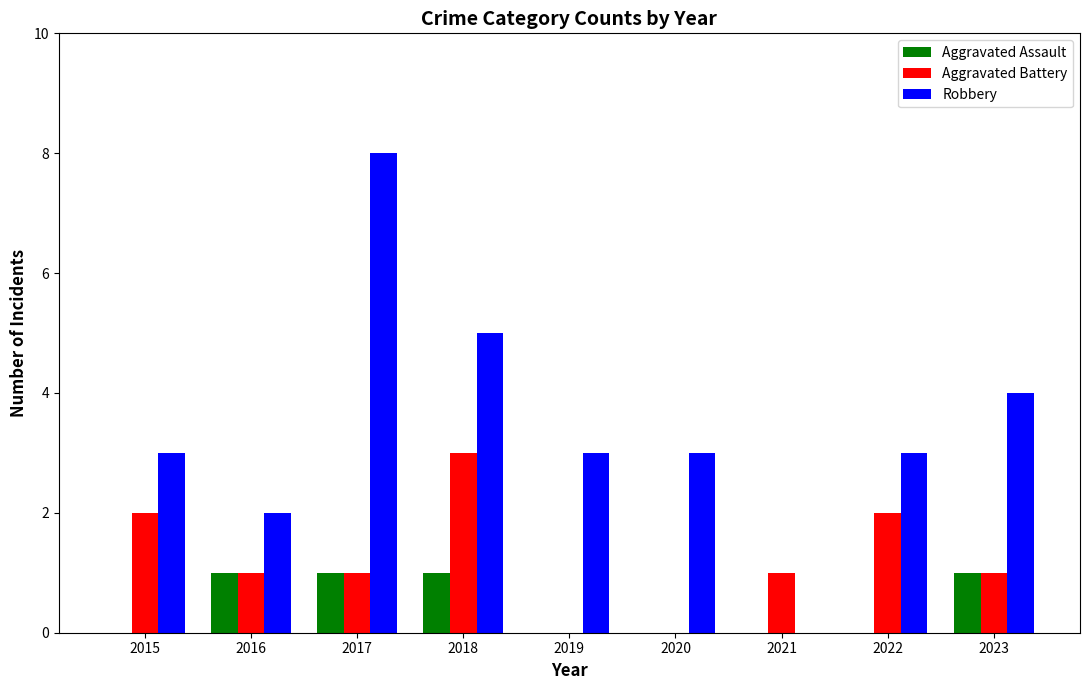

What is the sum of all Robbery values?

31